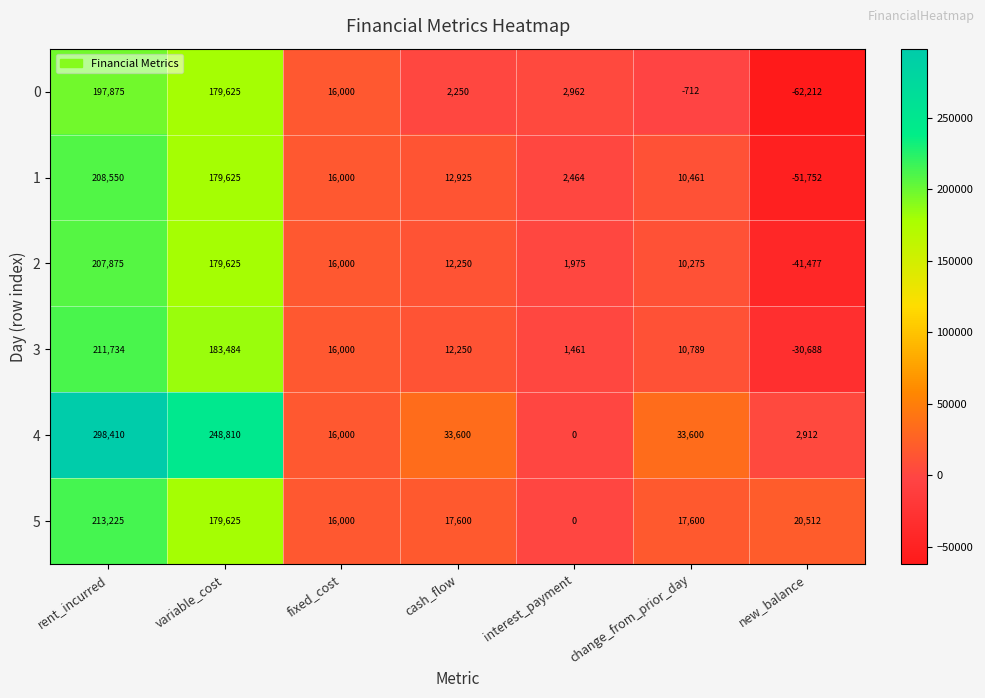

What is the approximate value of 3 at interest_payment, to the nearest 100?

1500